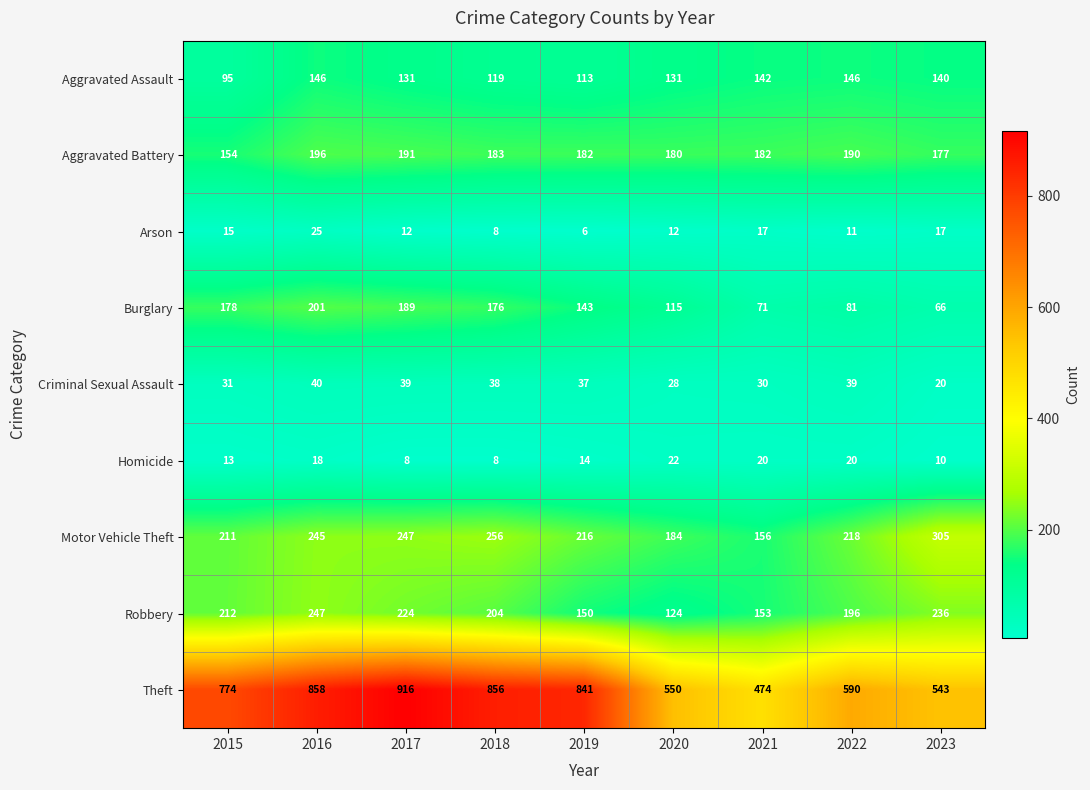

What is the average value of the Burglary series?

136